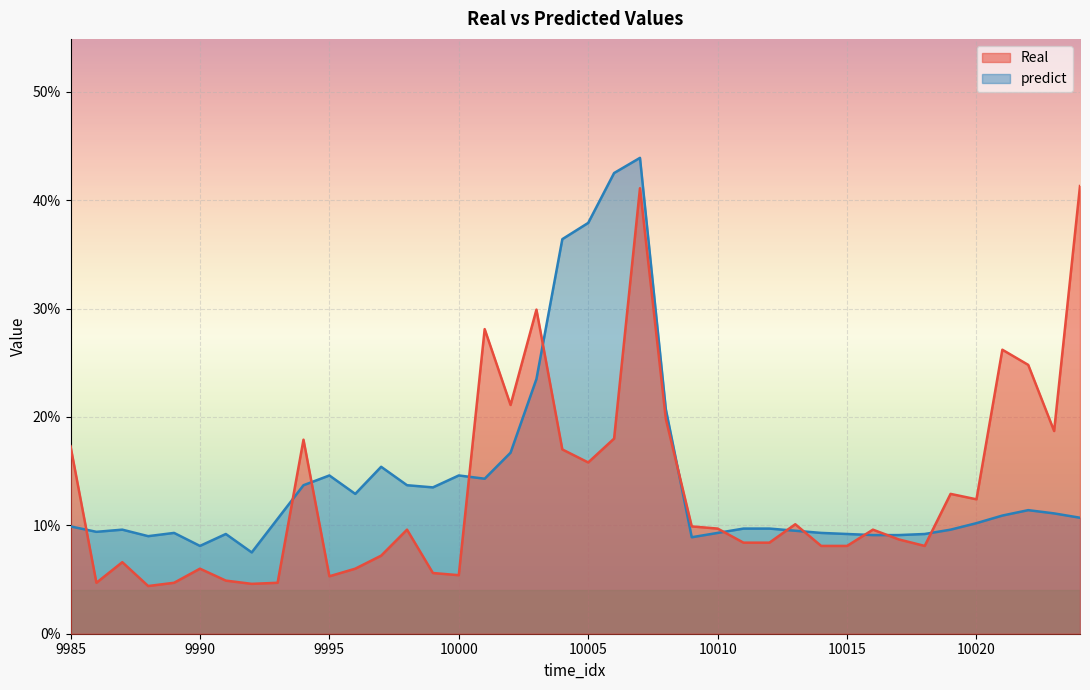

What is the value of the predict point at the 10th from the left?

0.1